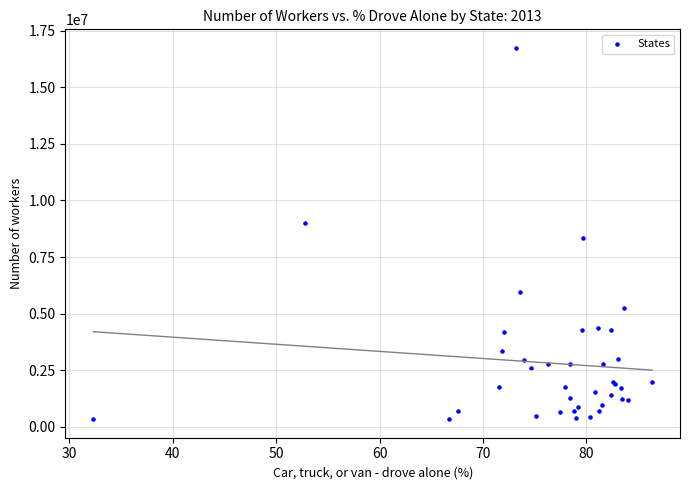

What Y value in the scatter plot is closest to 8537965?

8353263